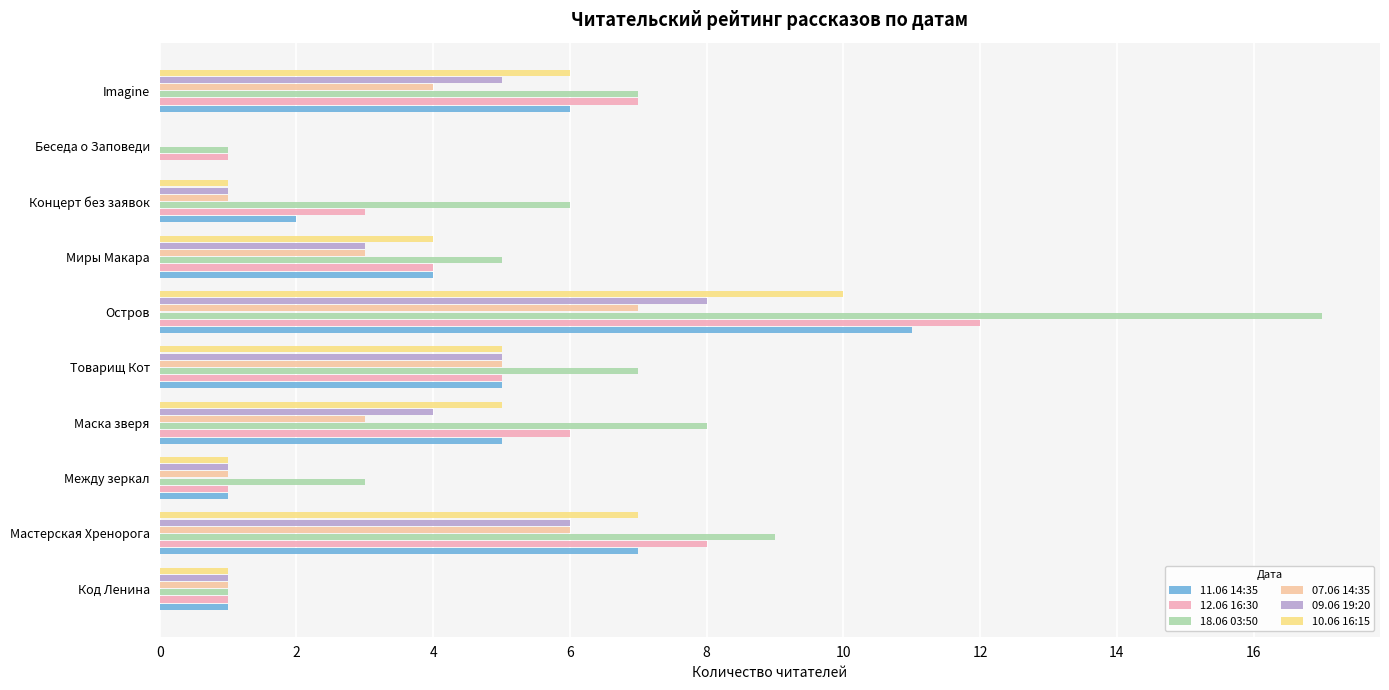

Which series has the largest total across all categories?

18.06 03:50